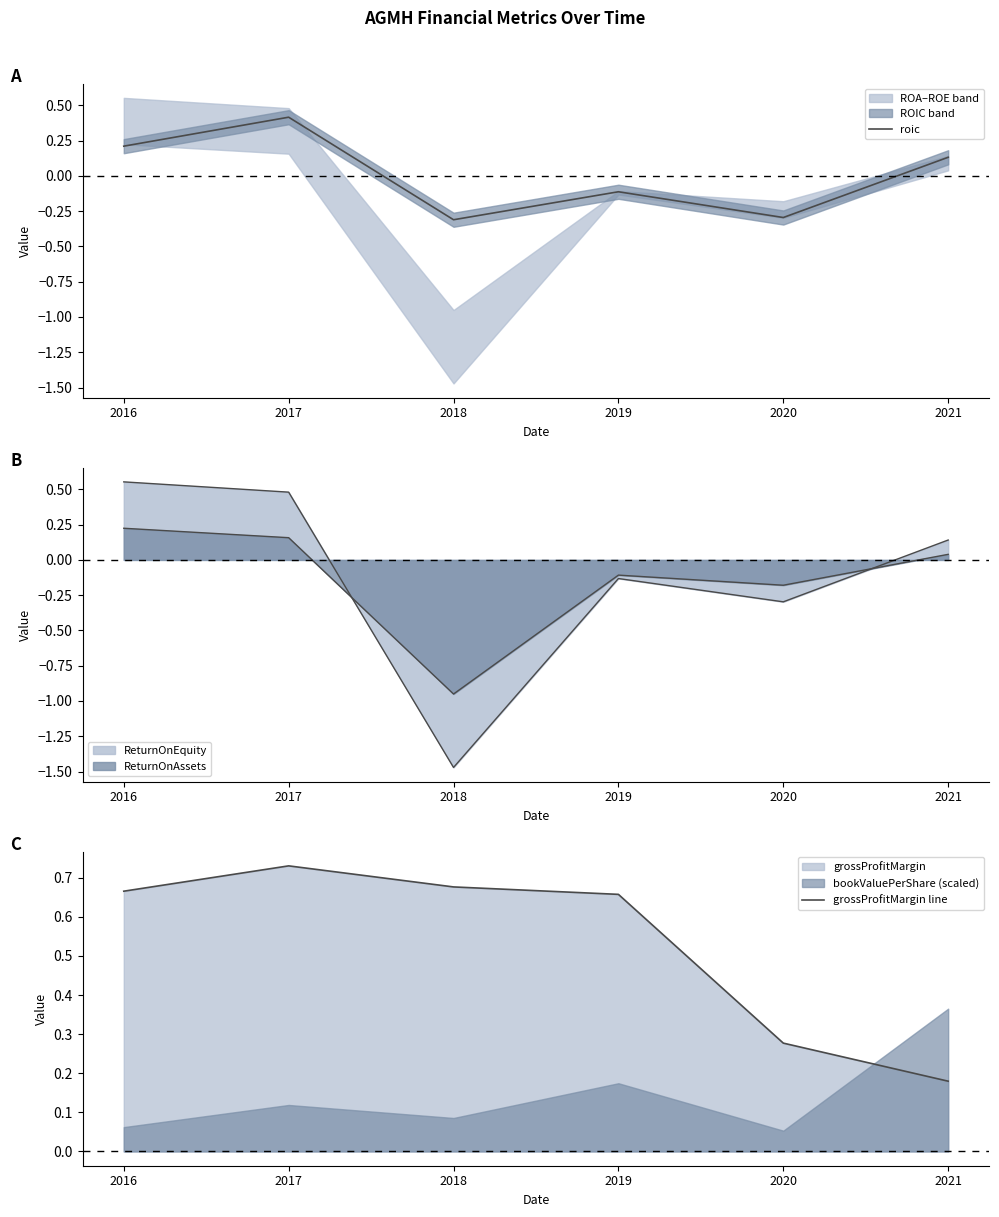

What is the difference between the highest and lowest values at 2019?

0.8